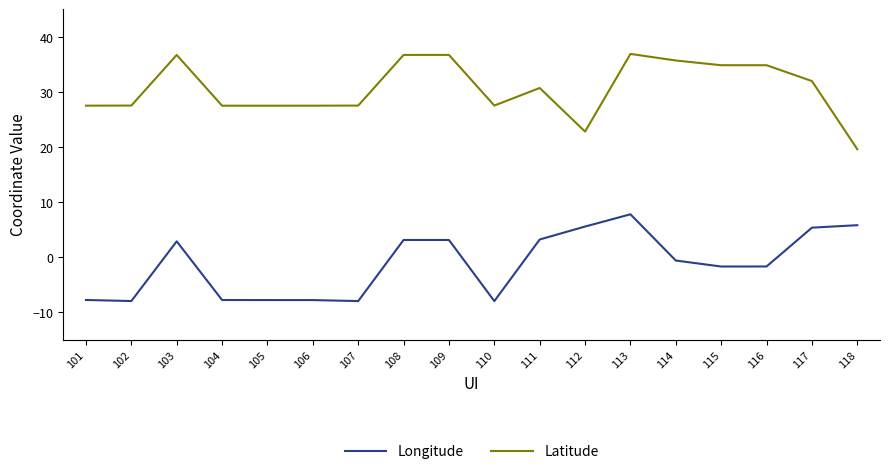

What is the minimum value for Latitude?

19.6